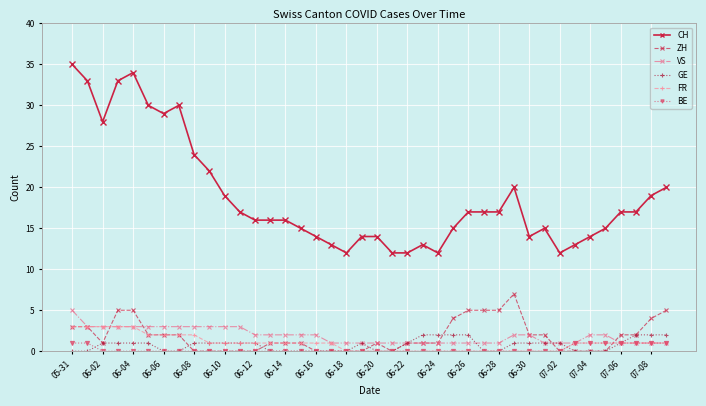

What is the value of the CH point at the 6th from the left?

30